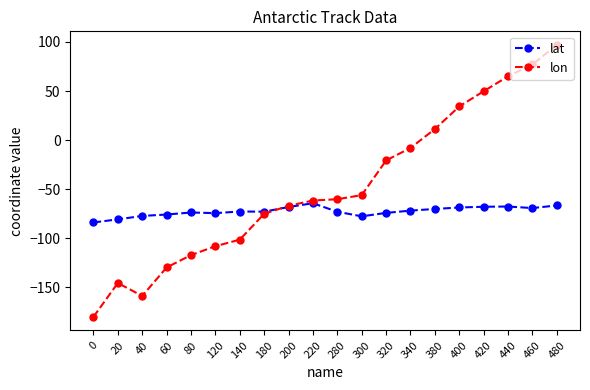

In lat, how many points are lower than both neighbors (excluding endpoints)?

4